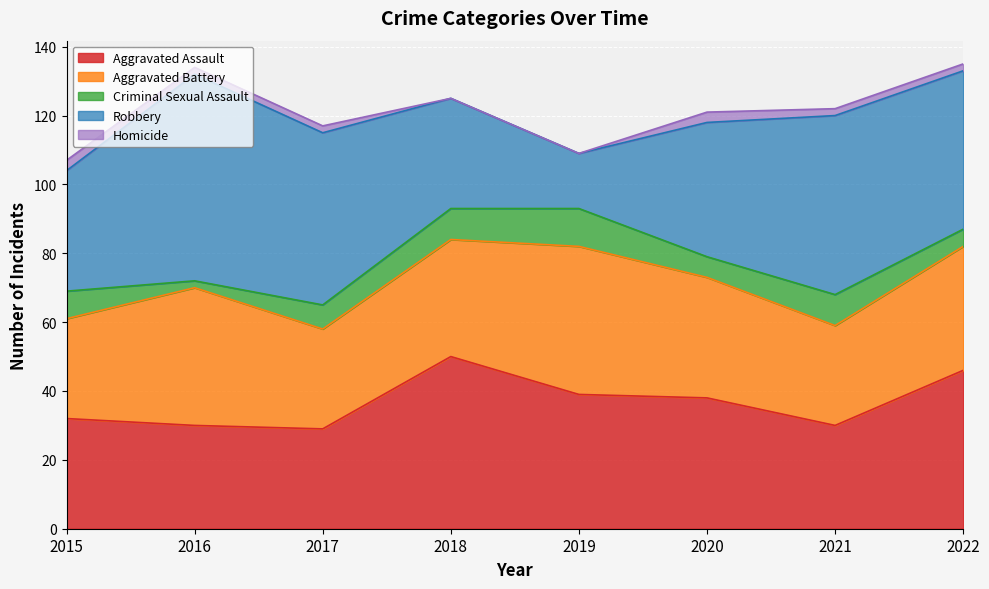

What is the sum of all Aggravated Battery values?

275